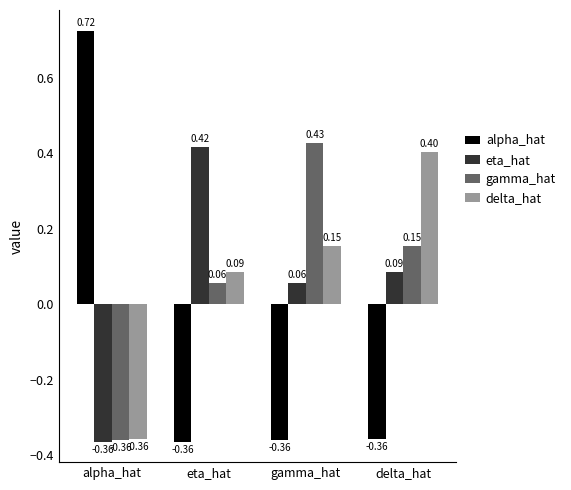

At which label is delta_hat closest to 0?

eta_hat